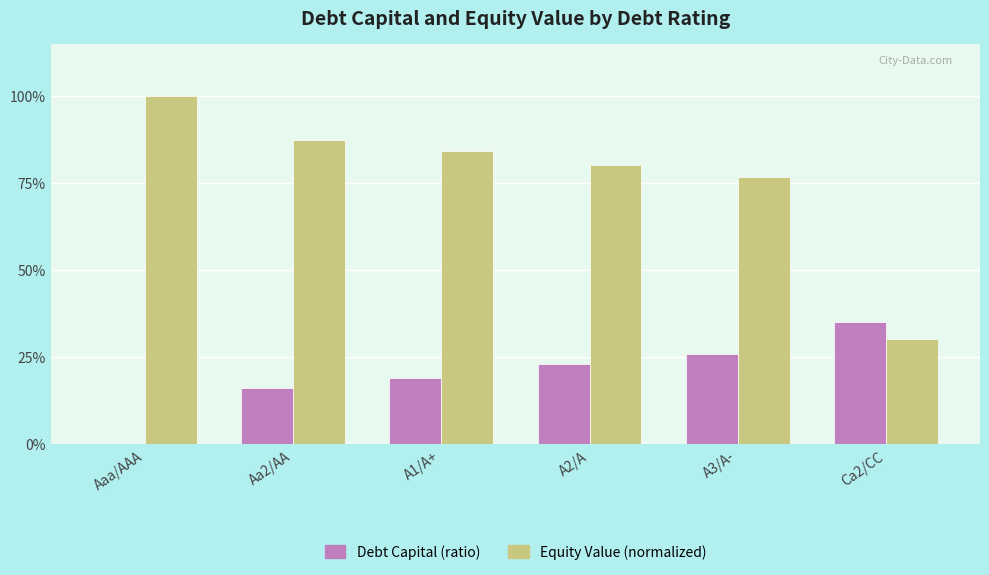

Which series changed the most between A2/A and Ca2/CC?

Equity Value (normalized)